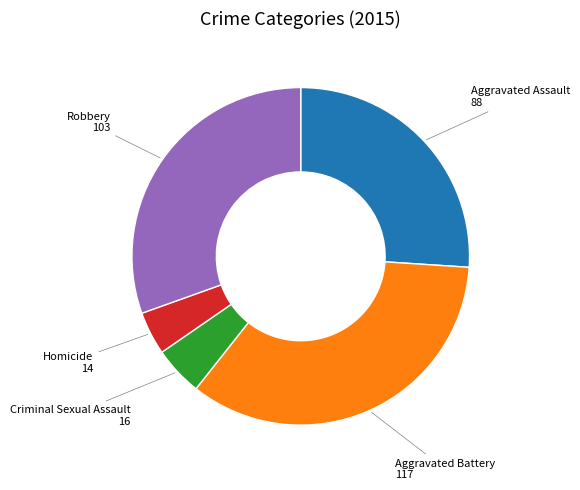

Does any single category account for the majority?

No